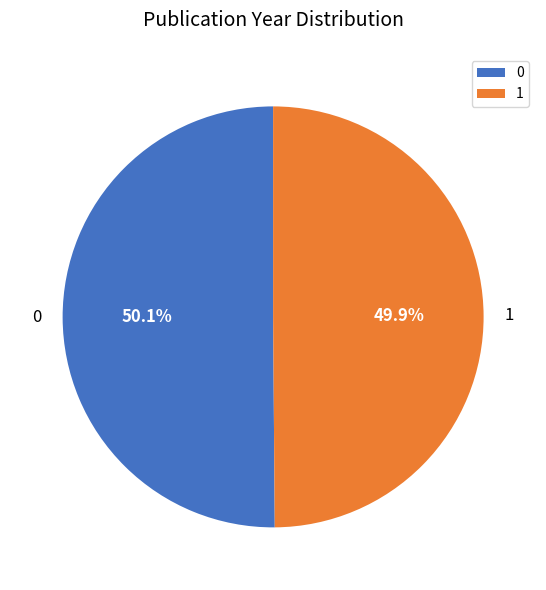

Is it true that 0 is 50% of the pie?

True